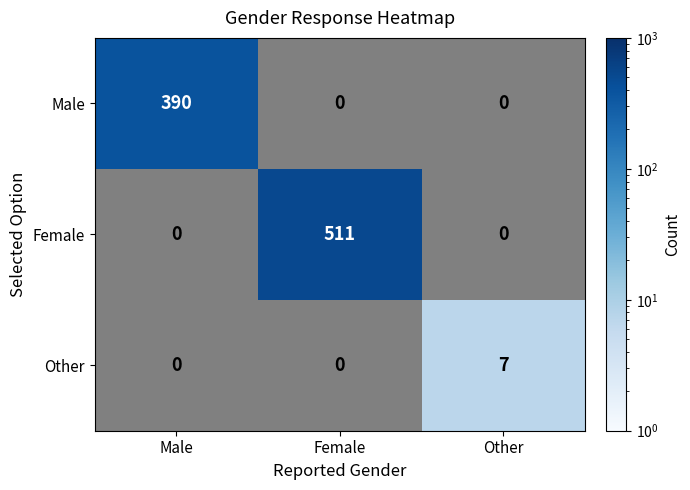

What is the smallest value displayed?

7.0